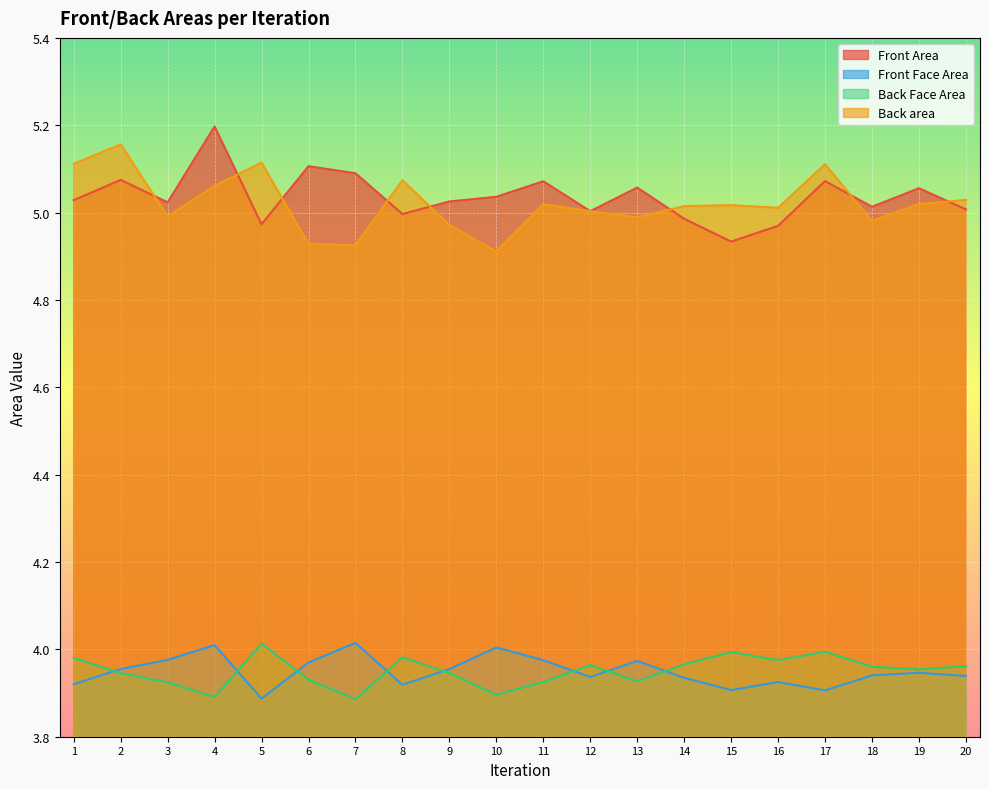

How many interior local valleys does the Front Area series have?

6